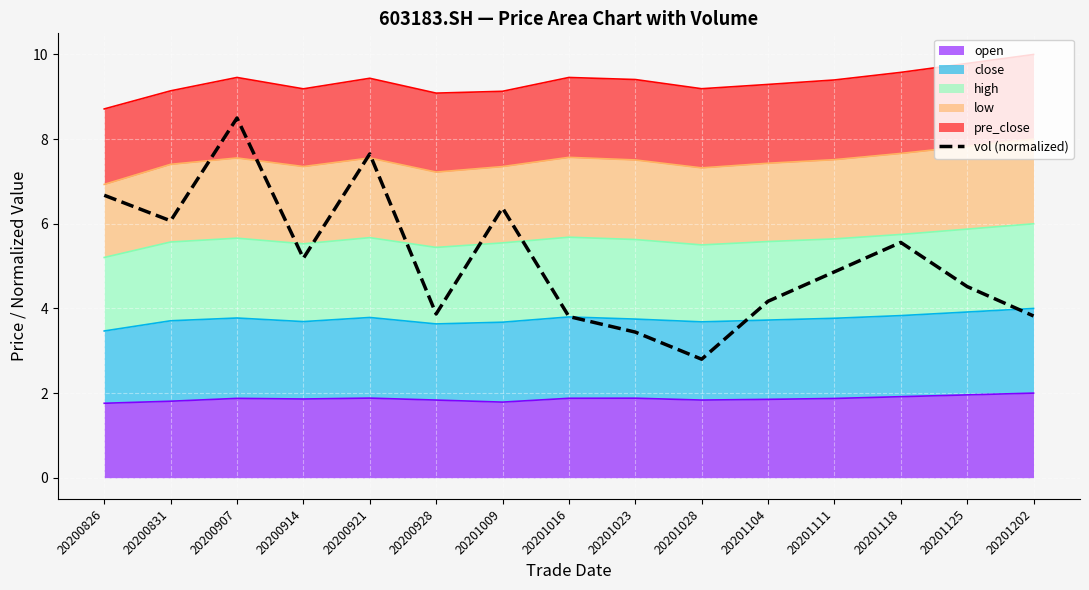

Approximately how many times larger is the value at 20201009 compared to 20200907?

0.8